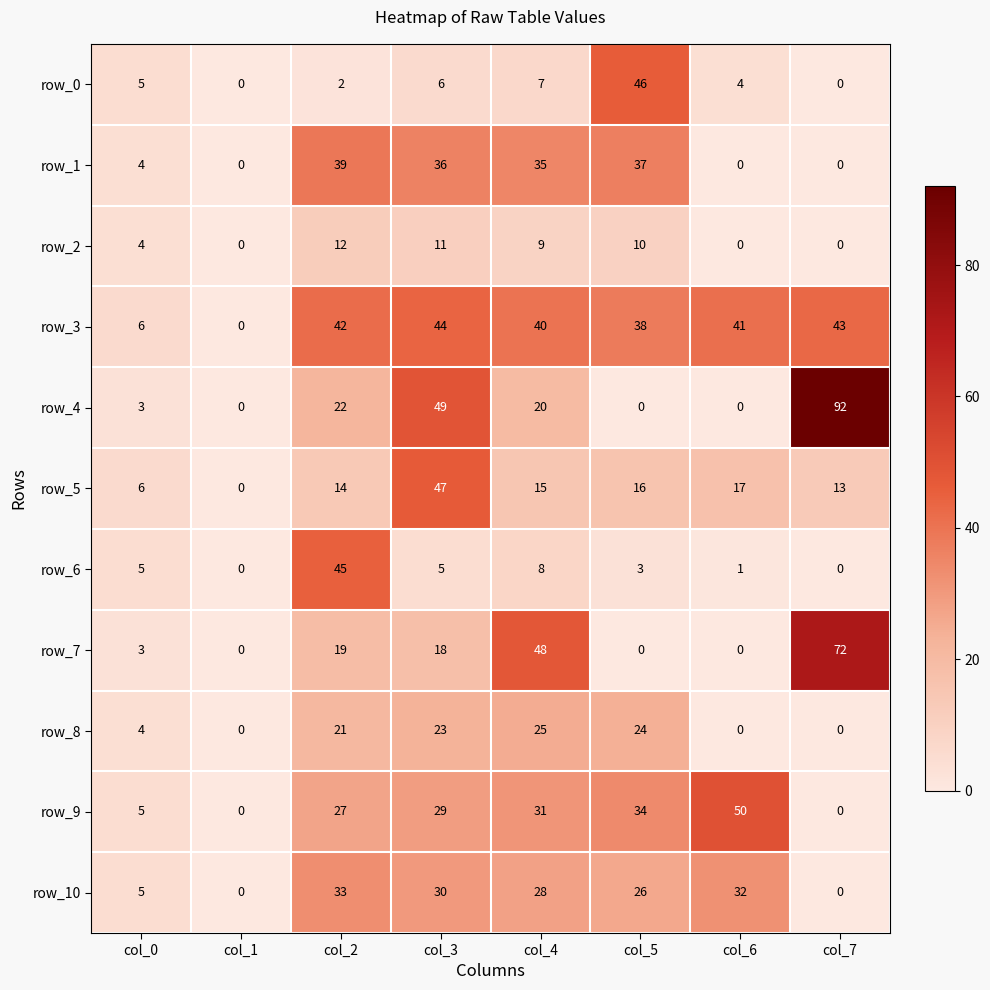

Rank the series at col_4 from highest to lowest value.

row_7, row_3, row_1, row_9, row_10, row_8, row_4, row_5, row_2, row_6, row_0